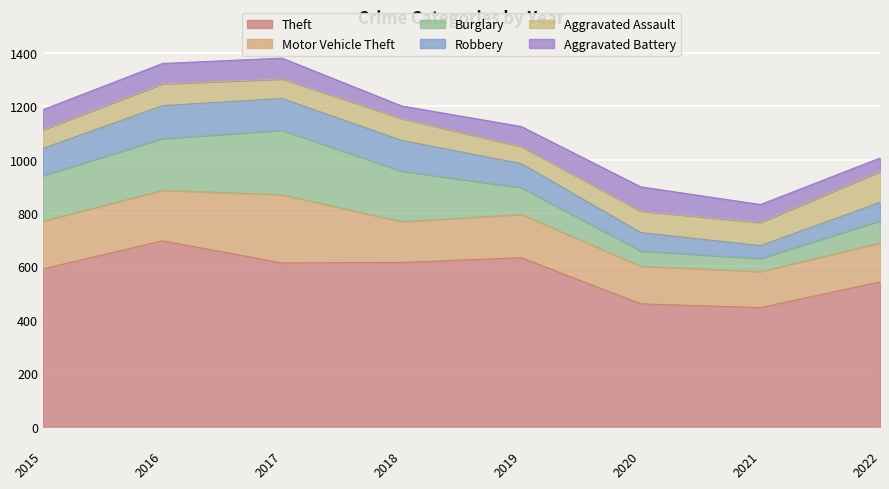

What are all the series names shown in the legend?

Theft, Motor Vehicle Theft, Burglary, Robbery, Aggravated Assault, Aggravated Battery